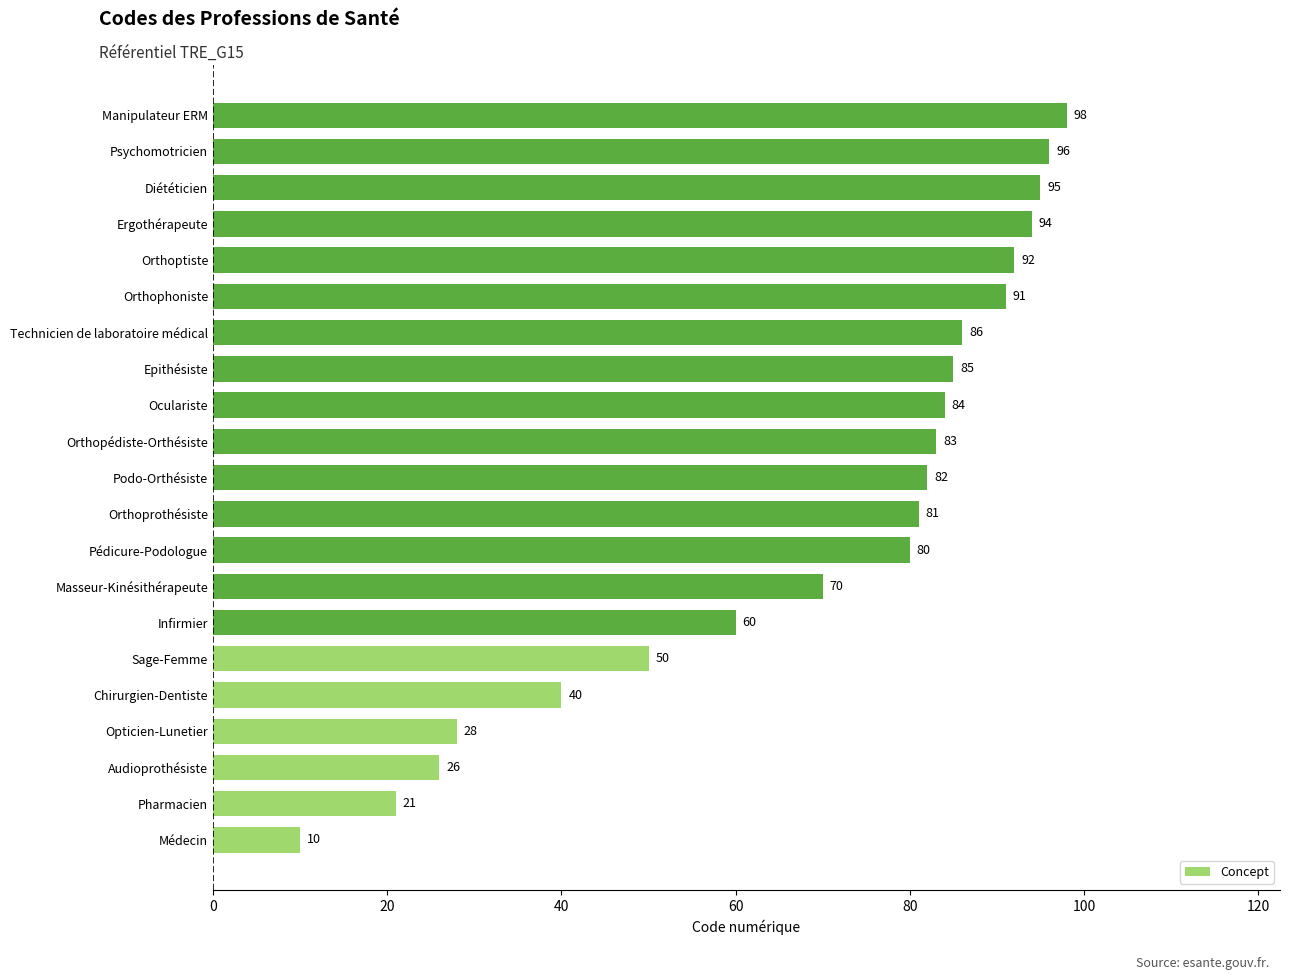

What is the change in value from Pharmacien to Chirurgien-Dentiste?

+19